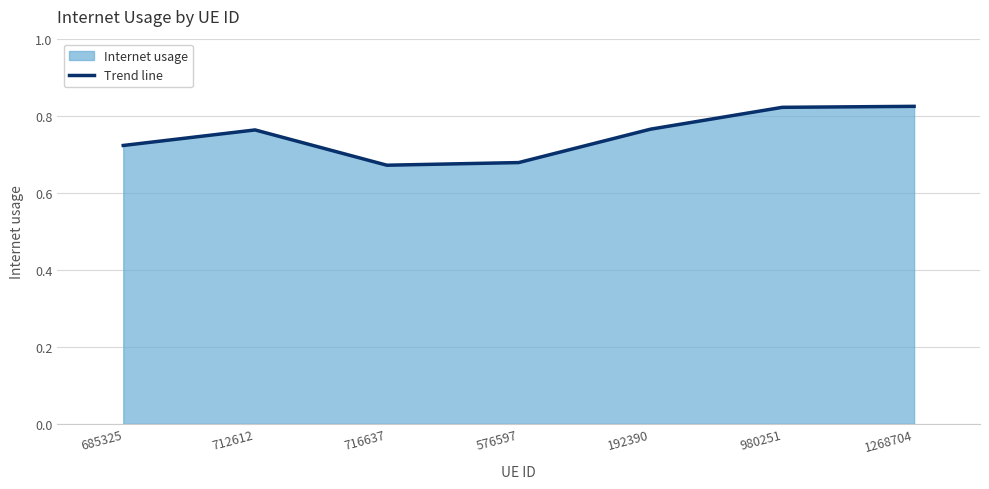

Where is the first local minimum?

716637